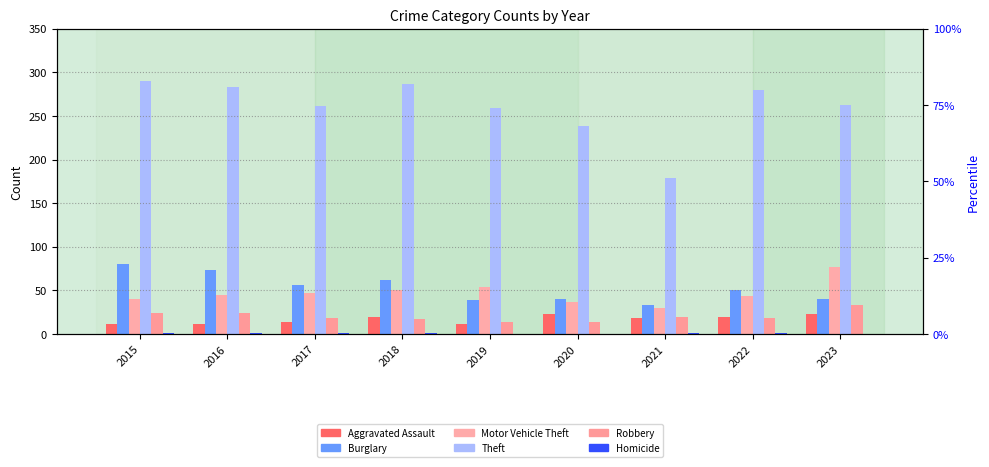

Is it true that Theft equals 259 at 2019?

True